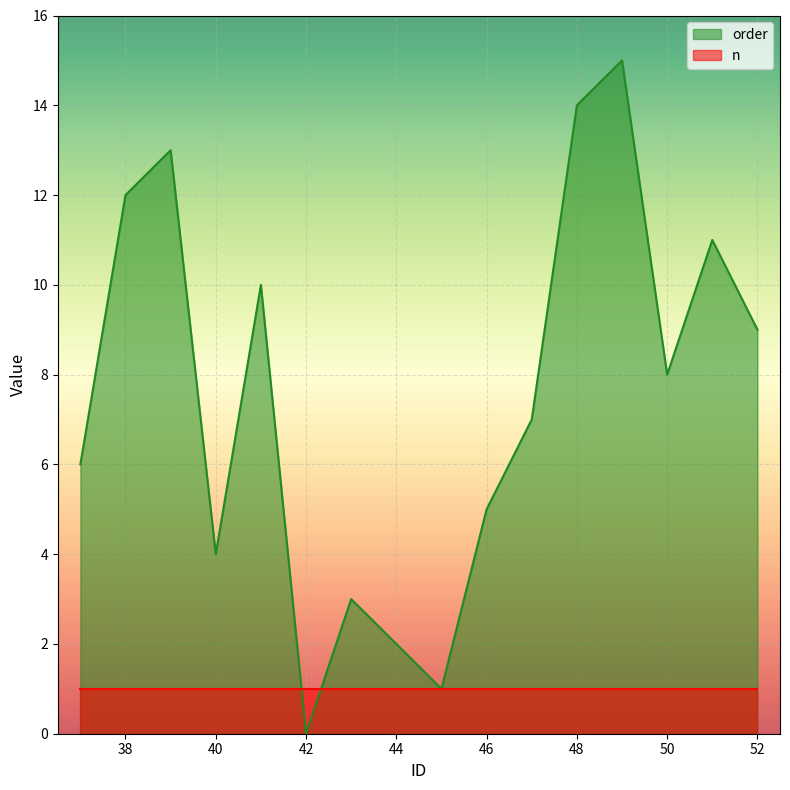

At which category does the chart reach its peak across all series?

49